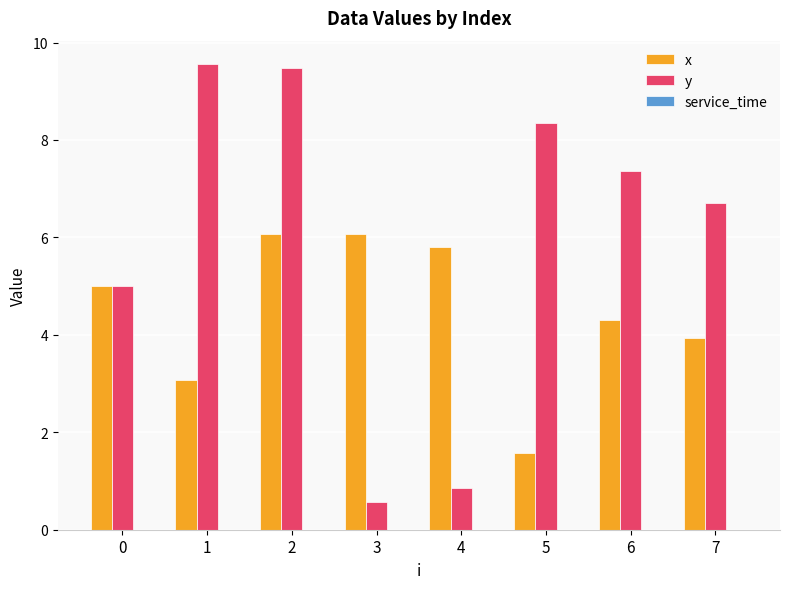

What is the maximum value for x?

6.1